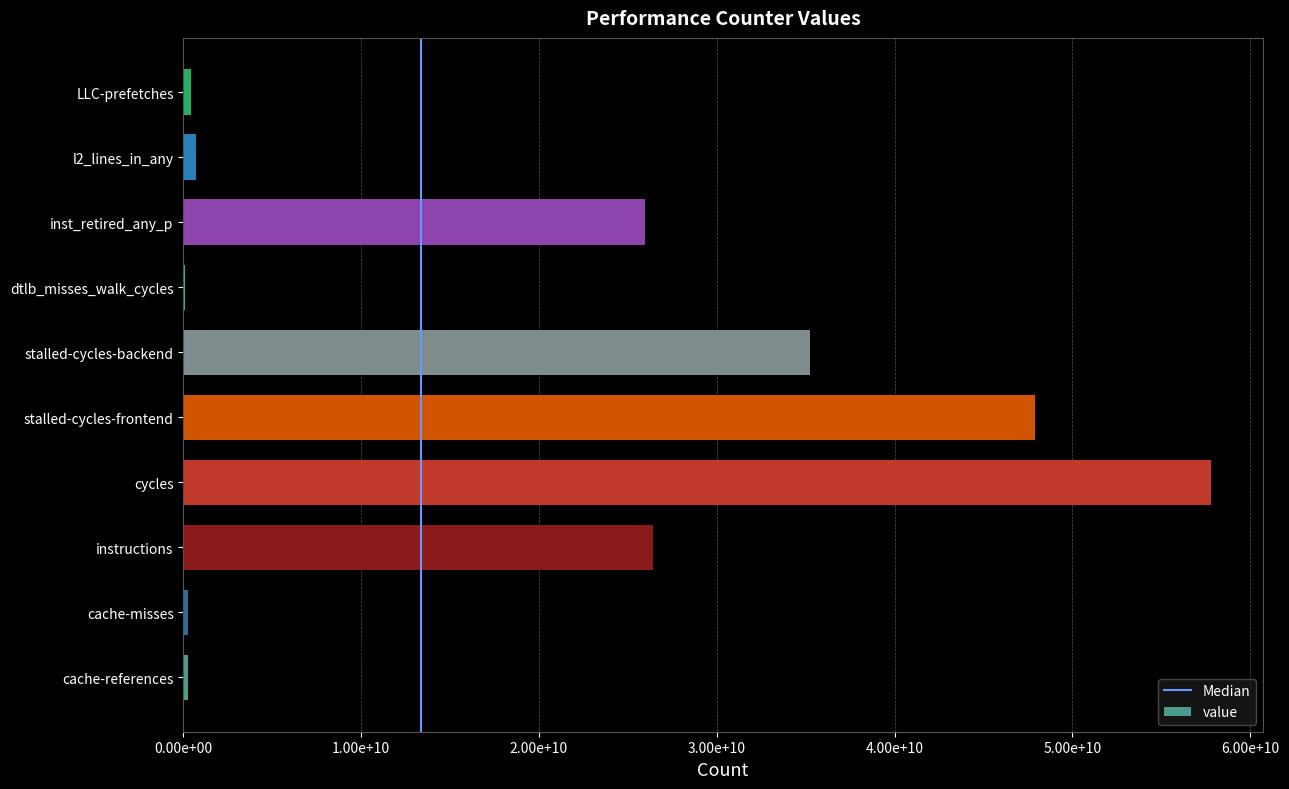

Which label corresponds to the smallest value in the chart?

dtlb_misses_walk_cycles